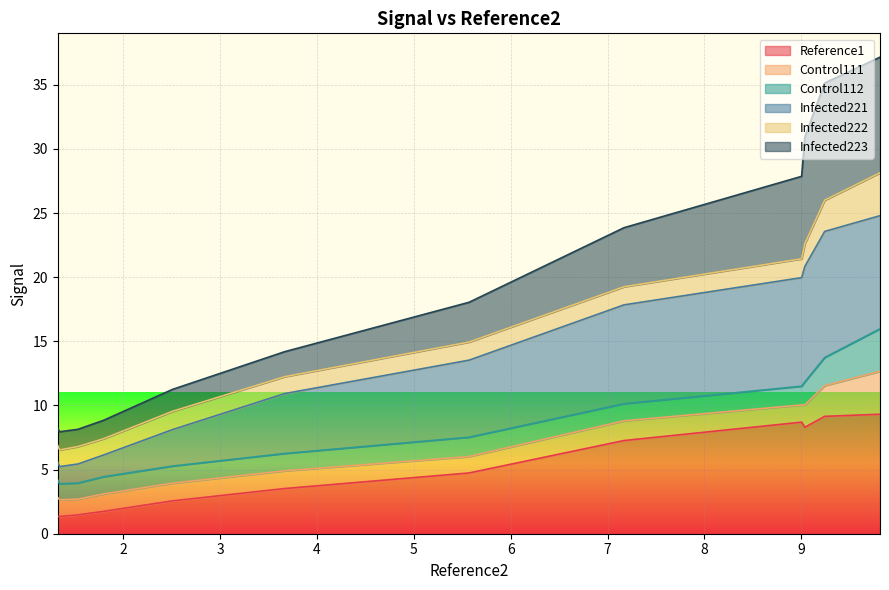

What is the maximum value for Reference1?

9.3